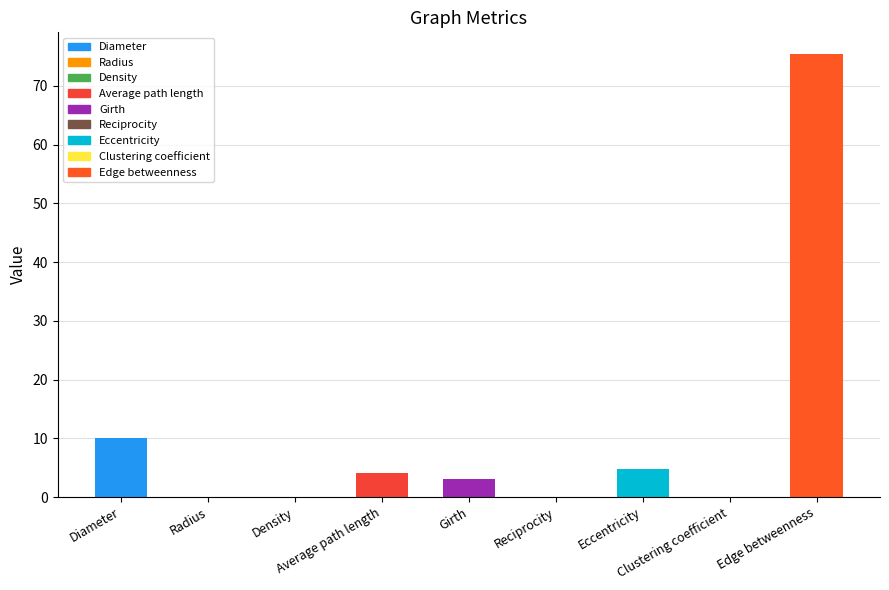

What is the maximum value shown in the chart?

75.3